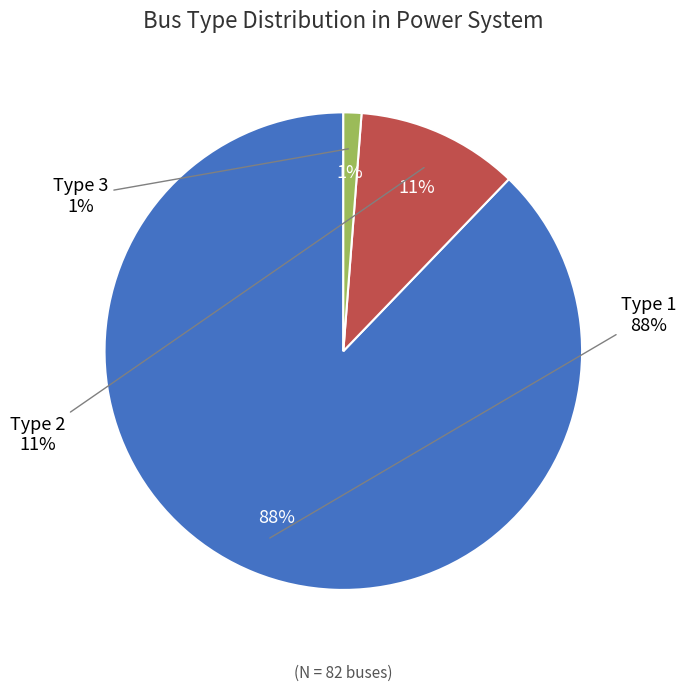

Which slice is the largest?

Type 1